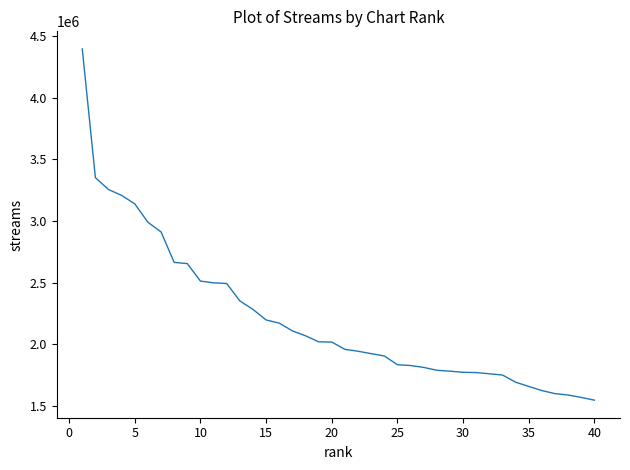

What is the difference between the maximum and minimum values?

2848940